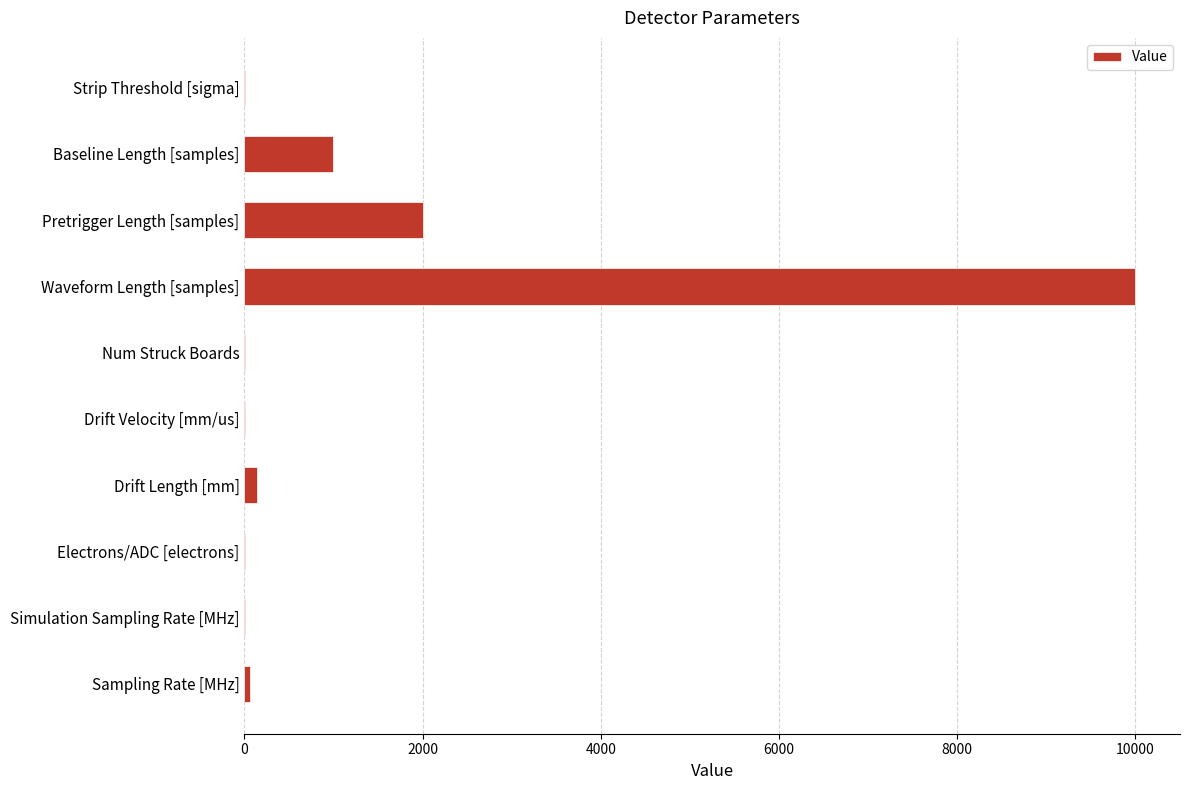

Between Baseline Length [samples] and Electrons/ADC [electrons], which is larger?

Baseline Length [samples]